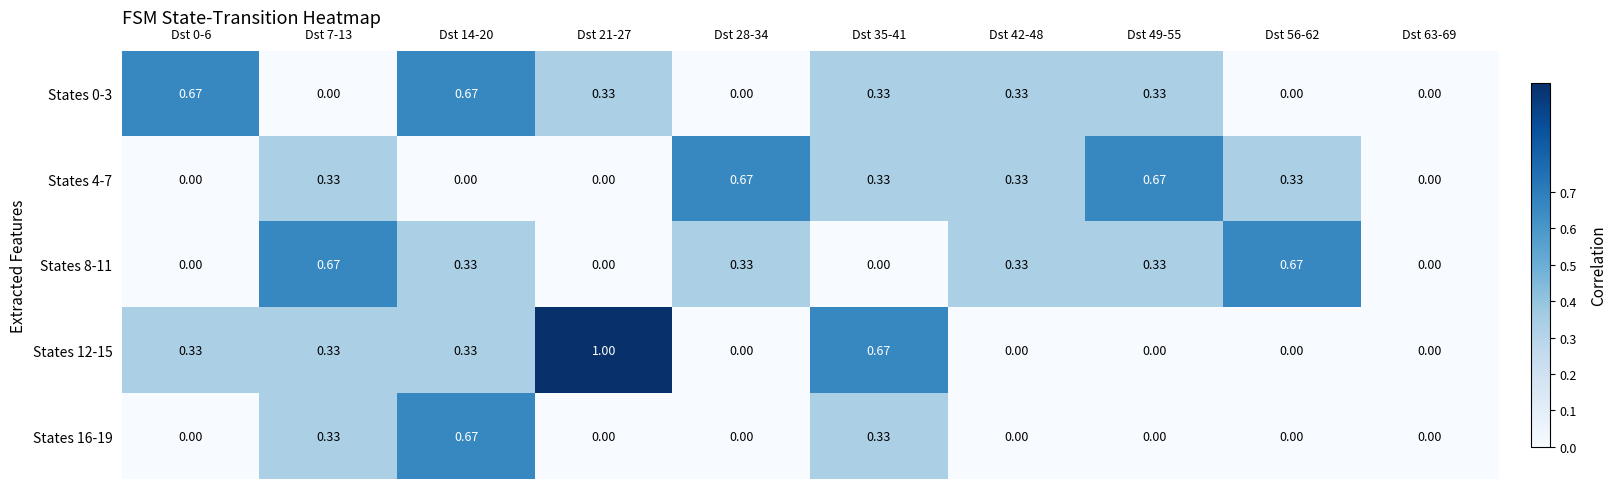

Is the value of States 8-11 at Dst 56-62 greater than the value of States 12-15 at Dst 14-20?

Yes